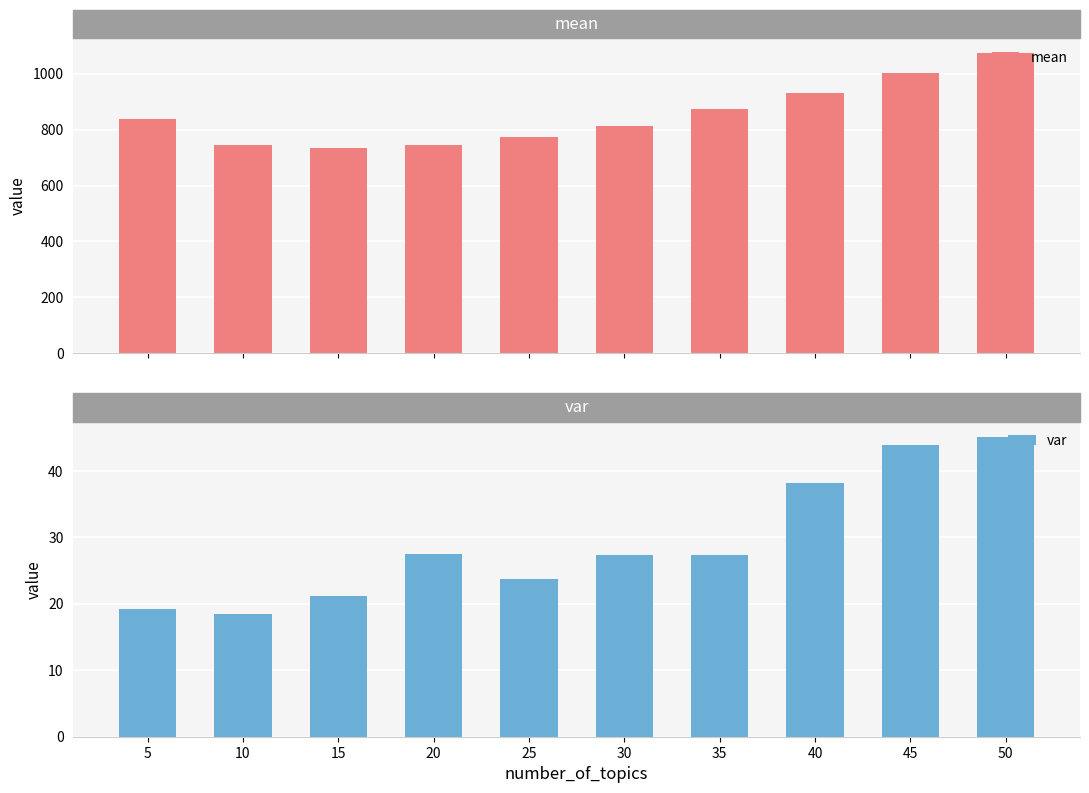

What is the sum of the mean values at 10 and 5?

1583.0